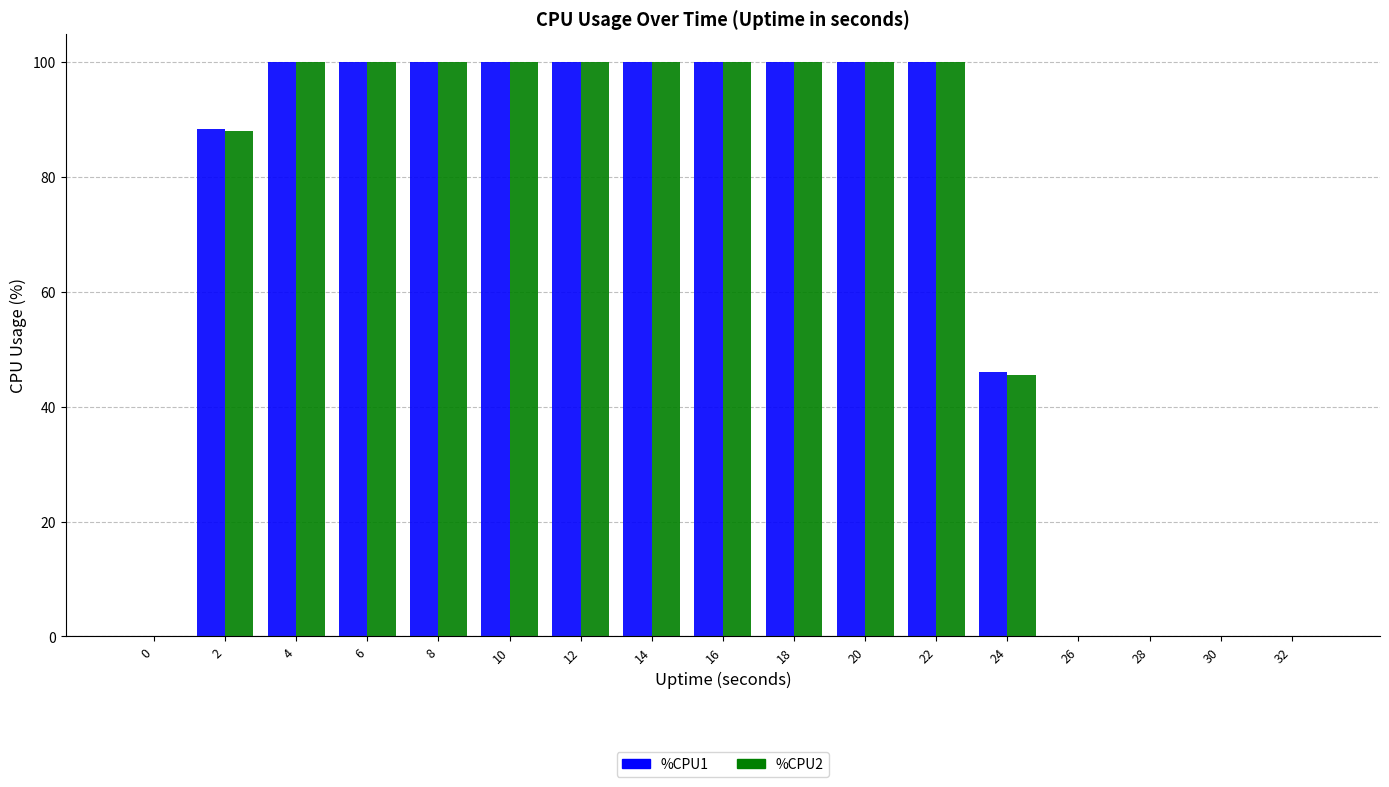

Is the value of %CPU1 at 22 greater than the value of %CPU2 at 28?

Yes